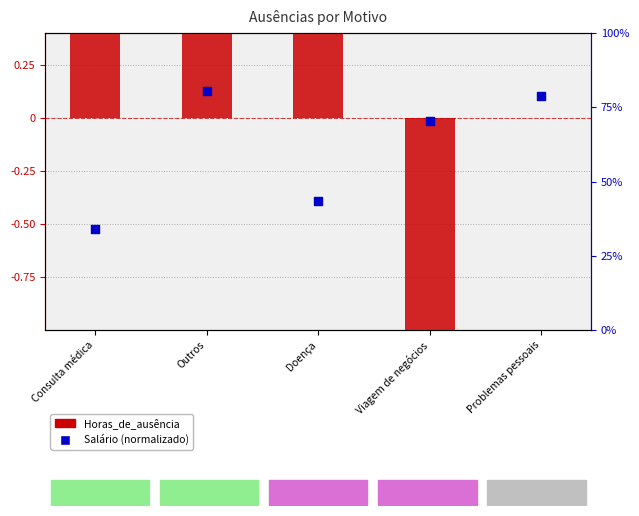

Which series contains the lowest Y value?

Horas_de_ausência